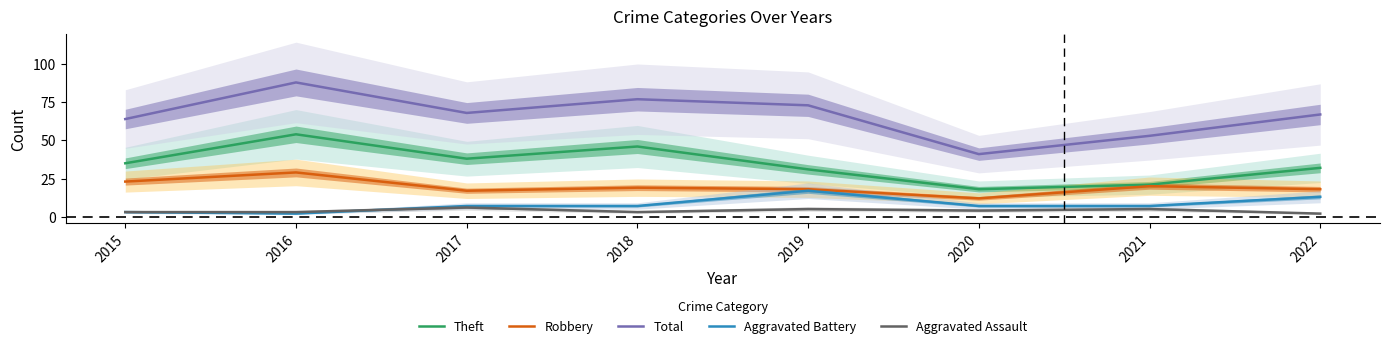

What value does the Aggravated Assault series have at 2022?

2